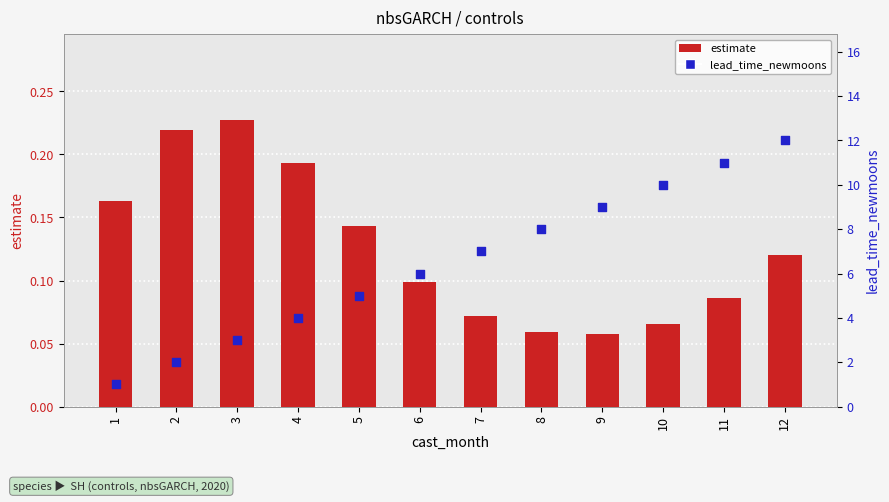

Is the value of estimate at 6 greater than the value of lead_time_newmoons at 11?

No